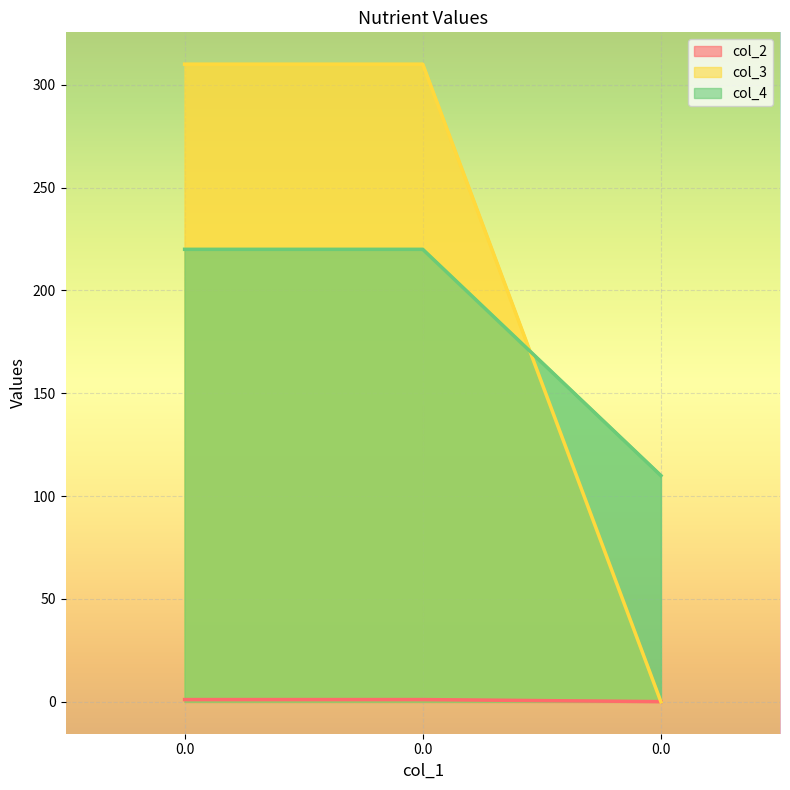

How many lines are shown in the chart?

3